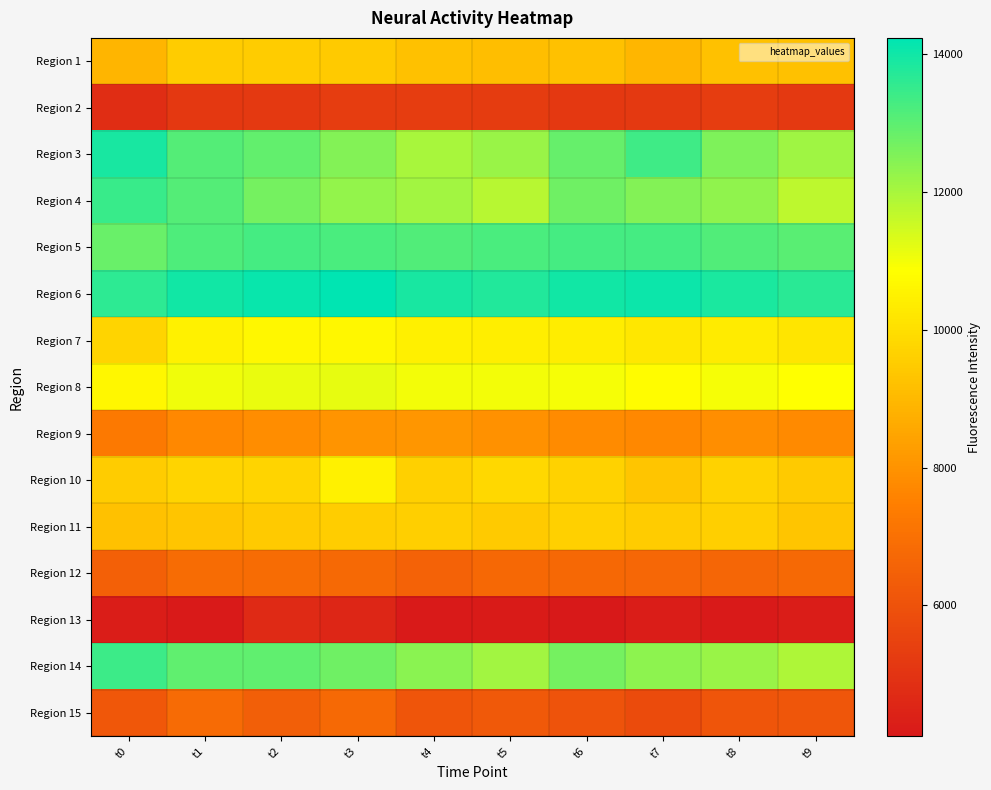

At t2, list the series in order from smallest to largest.

Region 13, Region 2, Region 15, Region 12, Region 9, Region 11, Region 1, Region 10, Region 7, Region 8, Region 4, Region 3, Region 14, Region 5, Region 6